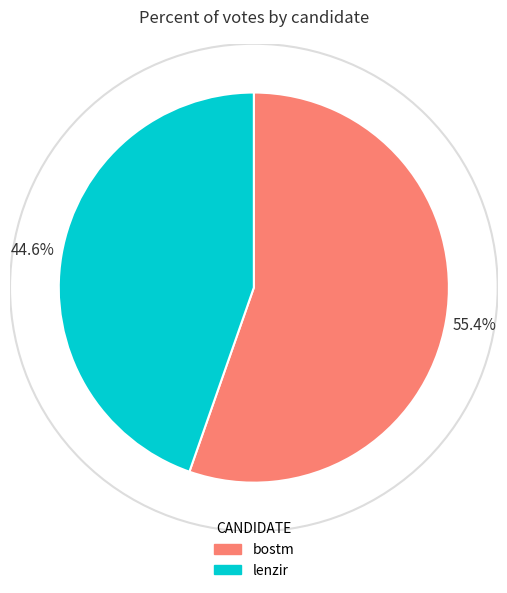

Rank the categories by value from lowest to highest.

lenzir, bostm